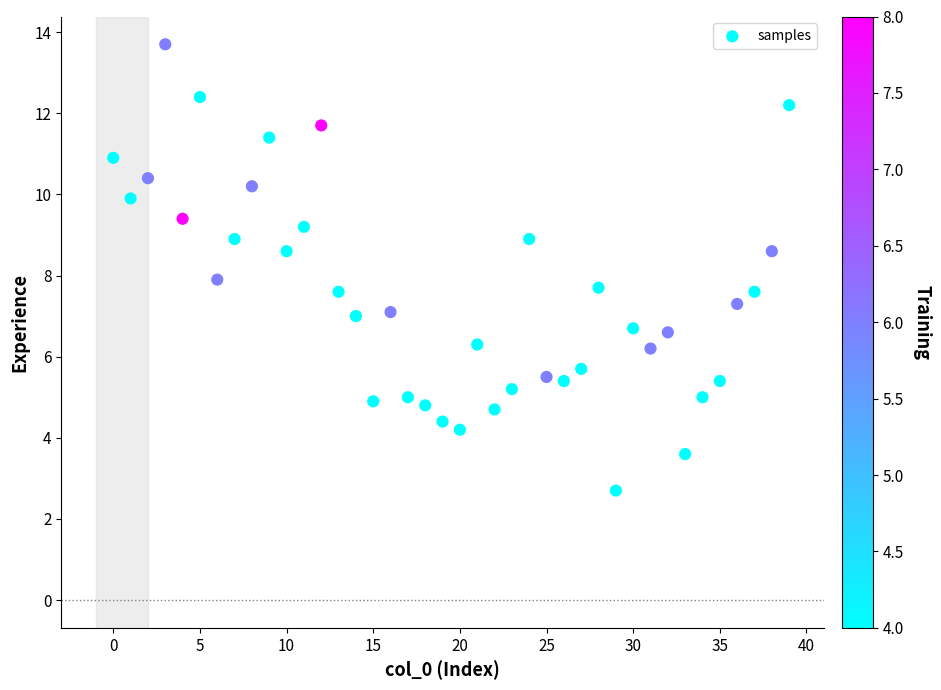

What is the range of Y values (max minus min)?

11.0